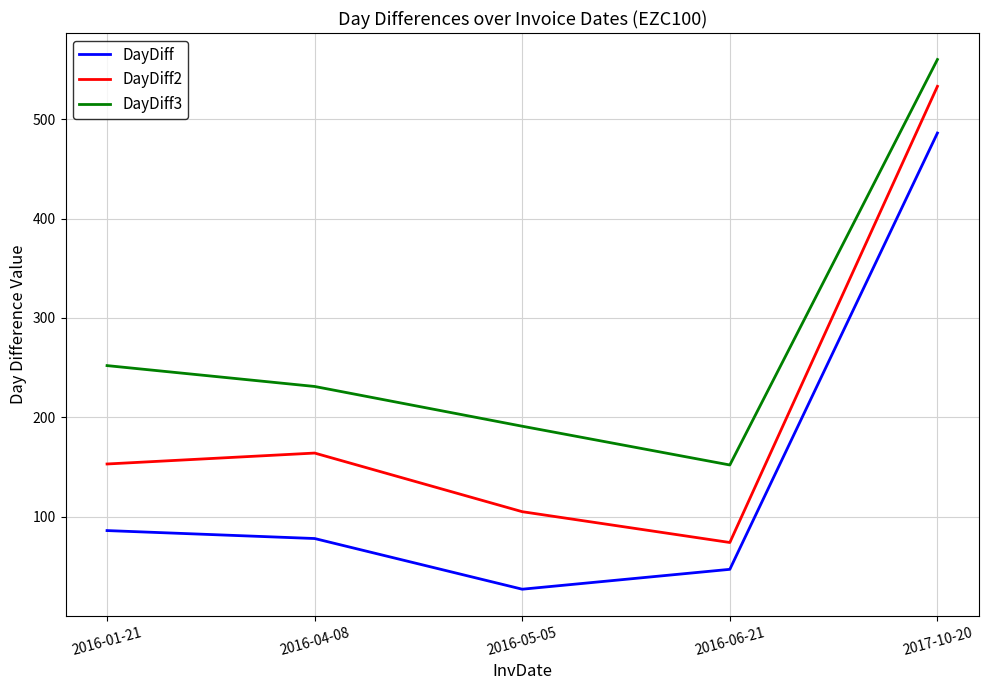

Reading right to left, transcribe all the data shown in this chart.

DayDiff: 486	47	27	78	86
DayDiff2: 533	74	105	164	153
DayDiff3: 560	152	191	231	252